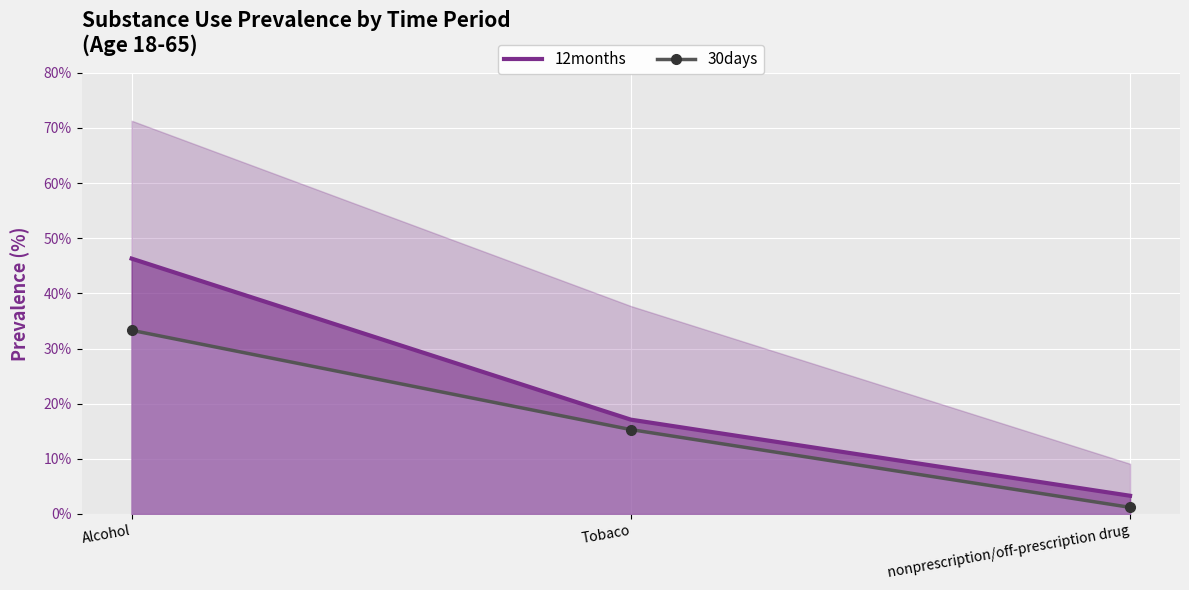

What position from the right is nonprescription/off-prescription drug?

1